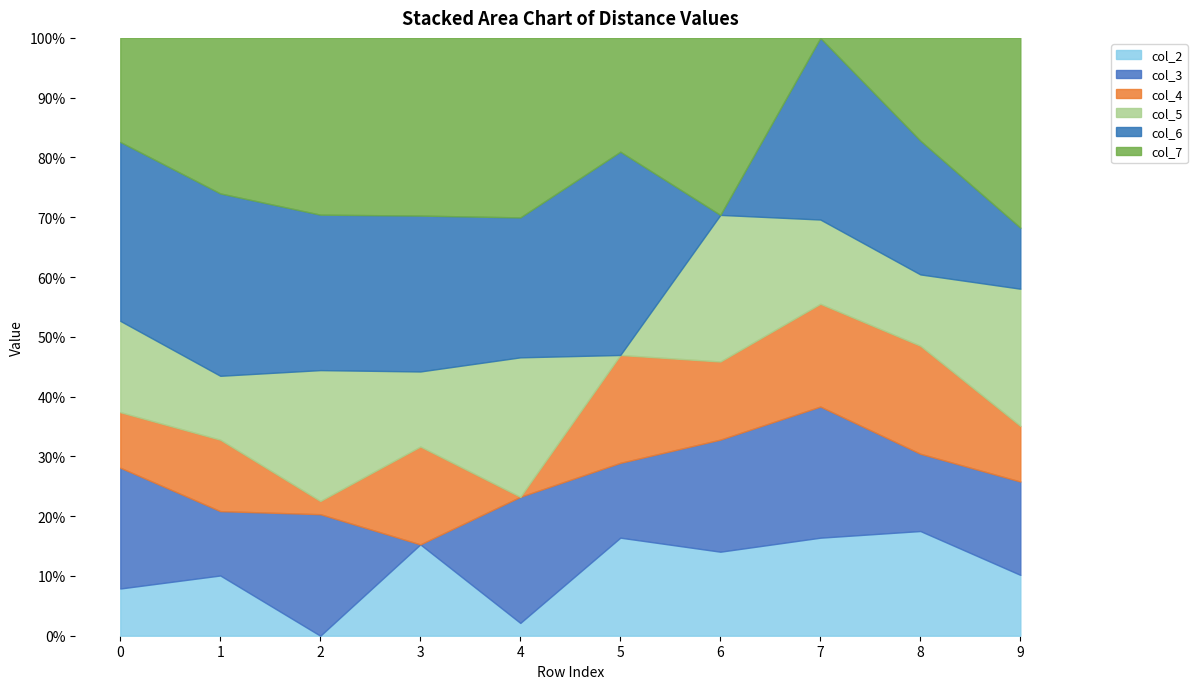

What is the maximum value for col_7?

39.0